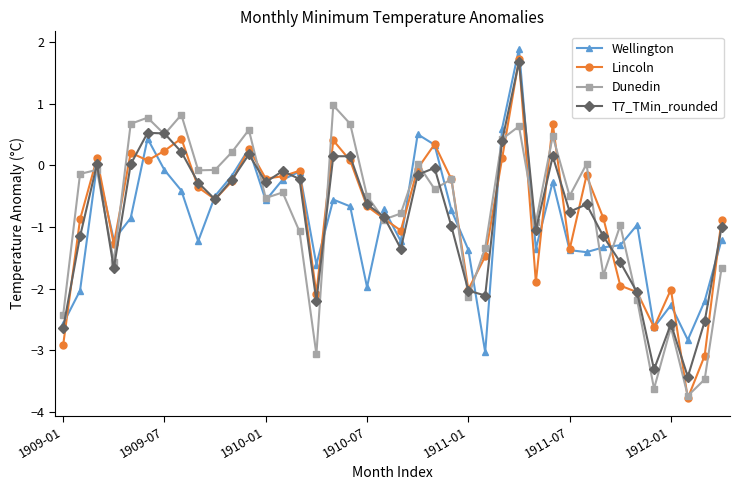

What is the difference between the maximum and minimum values in the Dunedin series?

4.7